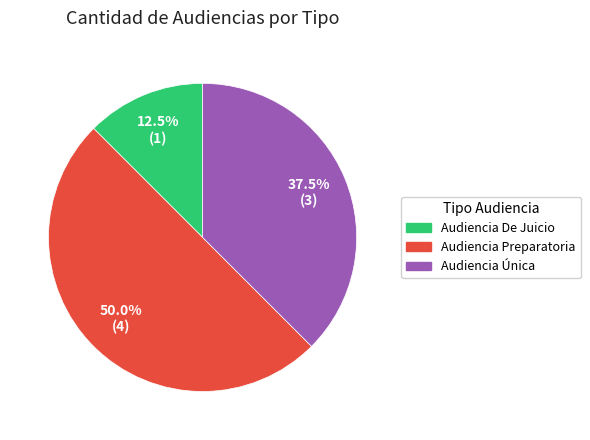

Combined, do Audiencia Preparatoria and Audiencia Única account for over 50%?

Yes